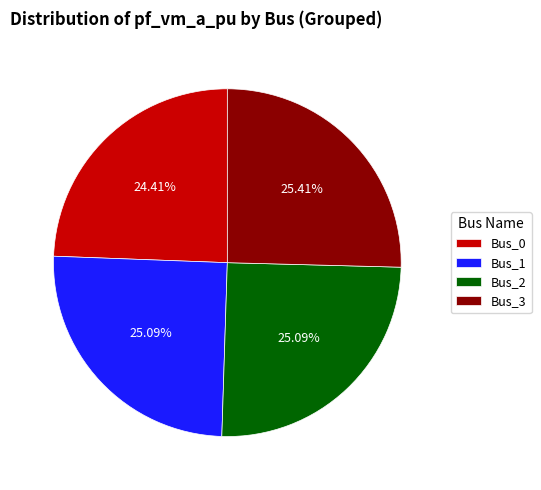

To the nearest percent, what is the combined percentage of Bus_3 and Bus_0?

50%